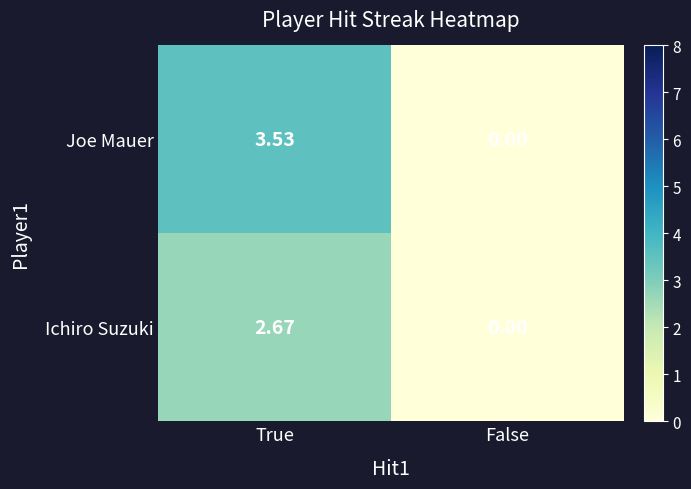

Which series has the largest total across all categories?

Joe Mauer